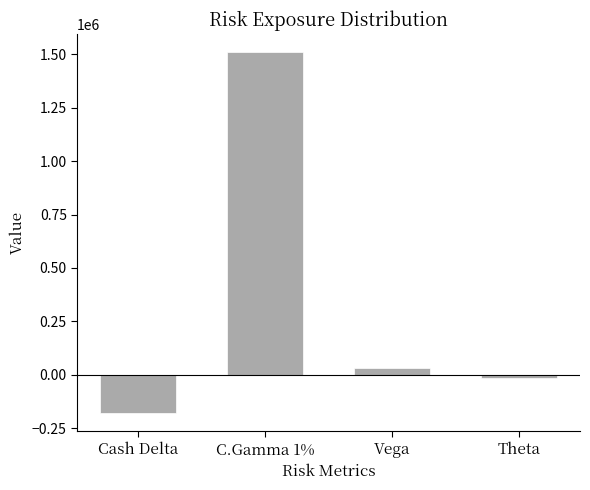

Rank the categories by value from highest to lowest.

C.Gamma 1%, Vega, Theta, Cash Delta